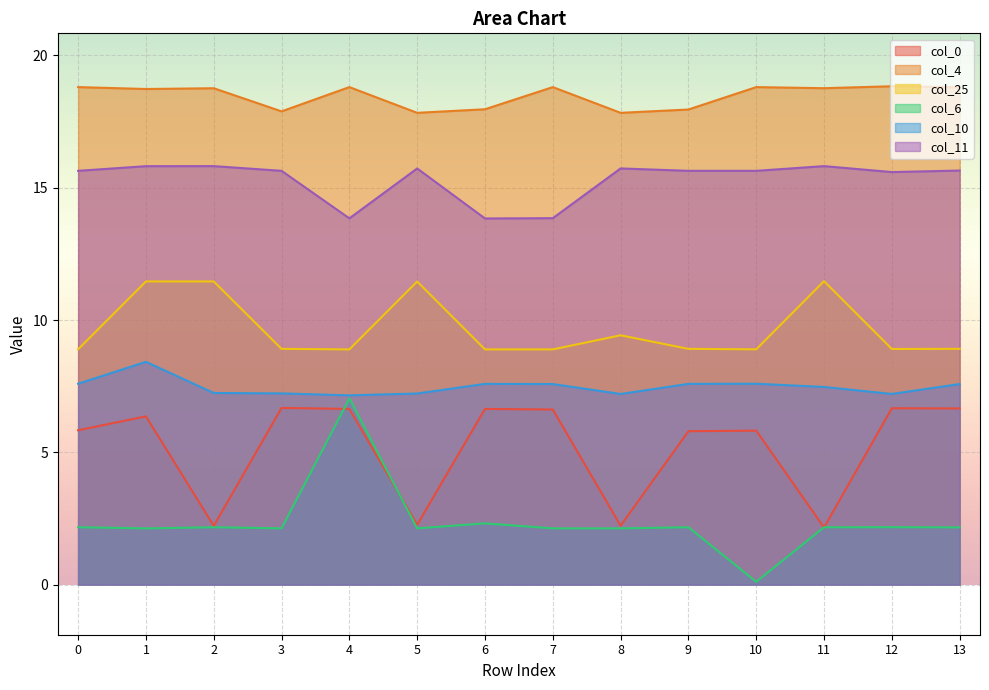

At which category does col_11 reach its first local valley?

4